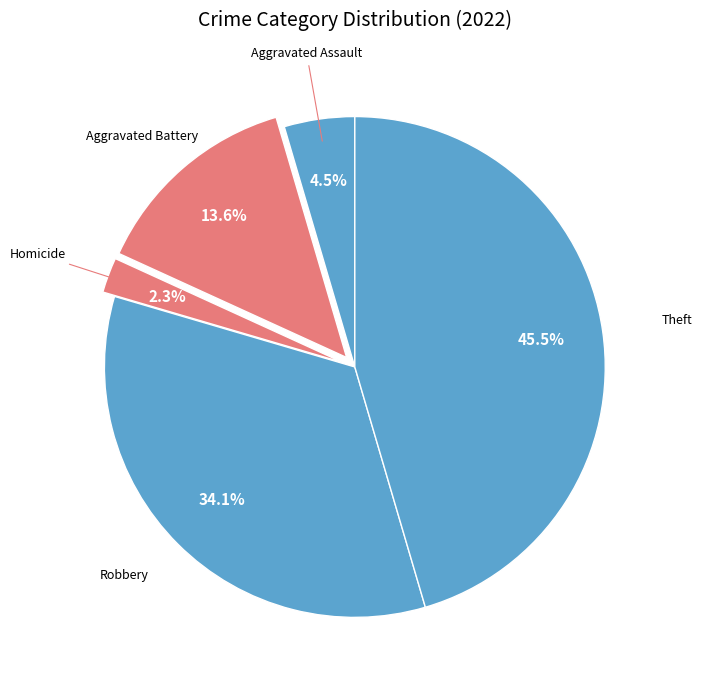

How many slices are in this pie chart?

5